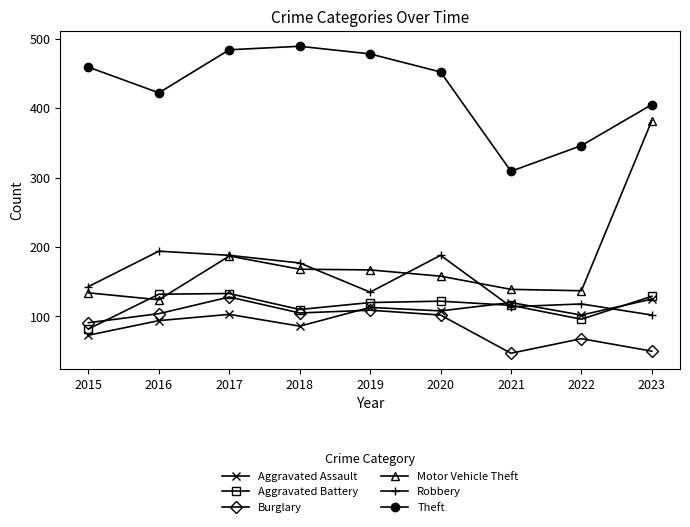

What is the sum of the Aggravated Battery values at 2018 and 2019?

230